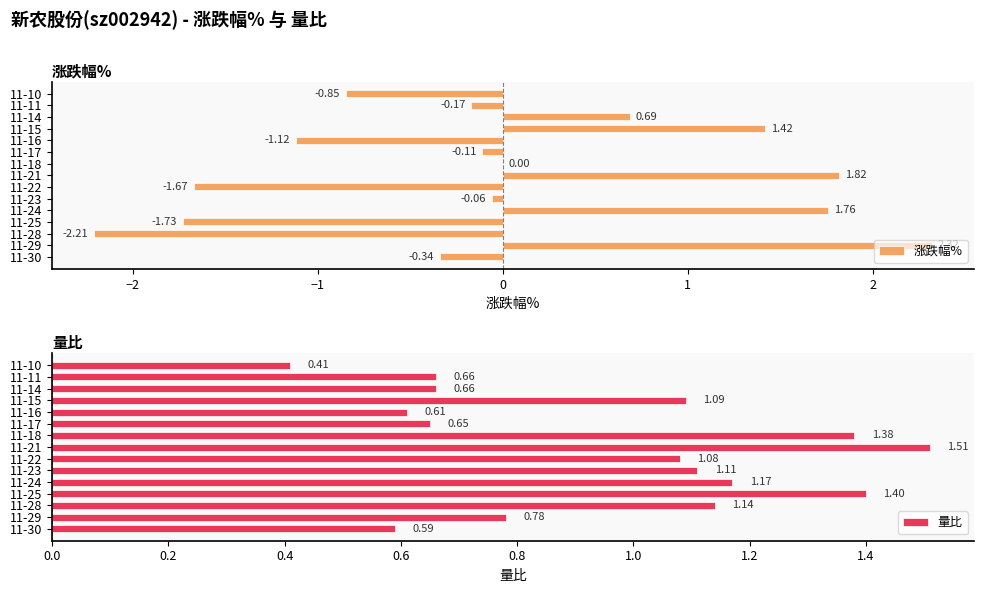

How many categories are shown in the chart?

15